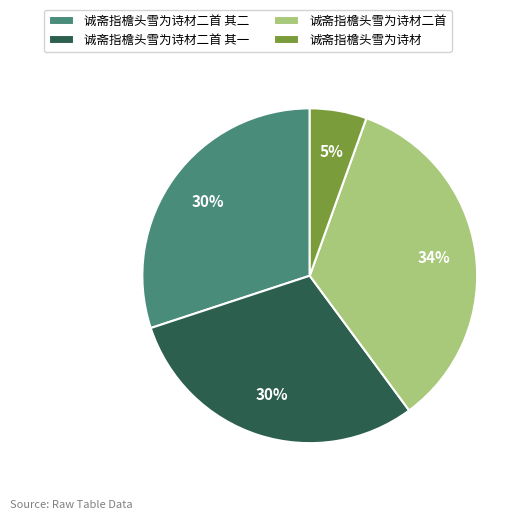

The 诚斋指檐头雪为诗材二首 其二 slice represents 30% of the pie. True or false?

True